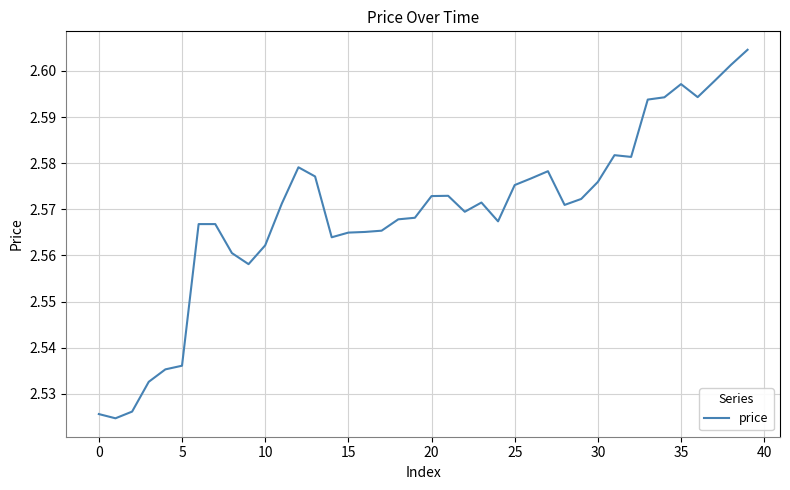

What is the value of the 14th point from the left?

2.6